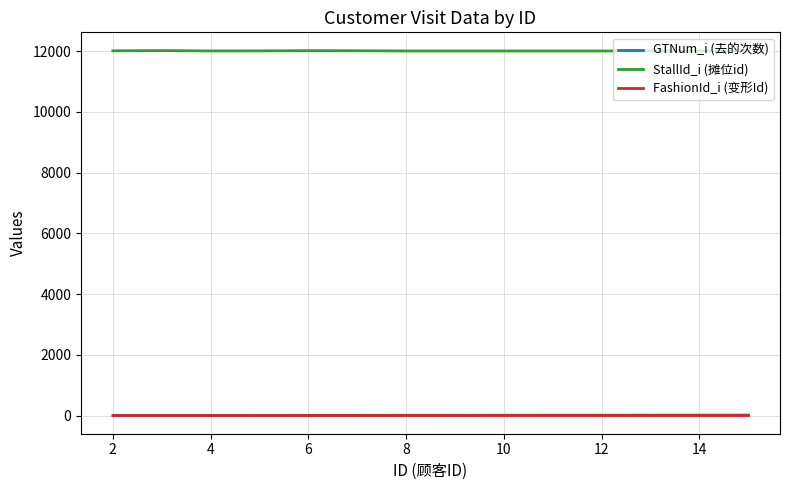

Which series has the largest total across all categories?

StallId_i (摊位id)